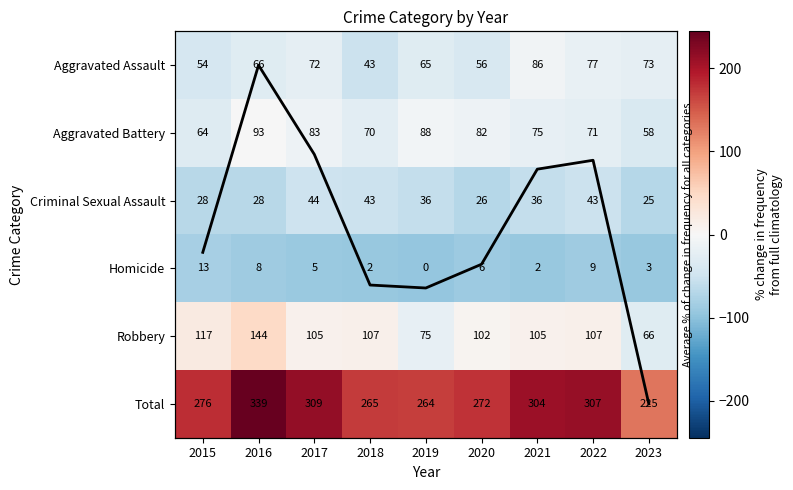

Rank the categories by Aggravated Assault value from lowest to highest.

2018, 2015, 2020, 2019, 2016, 2017, 2023, 2022, 2021